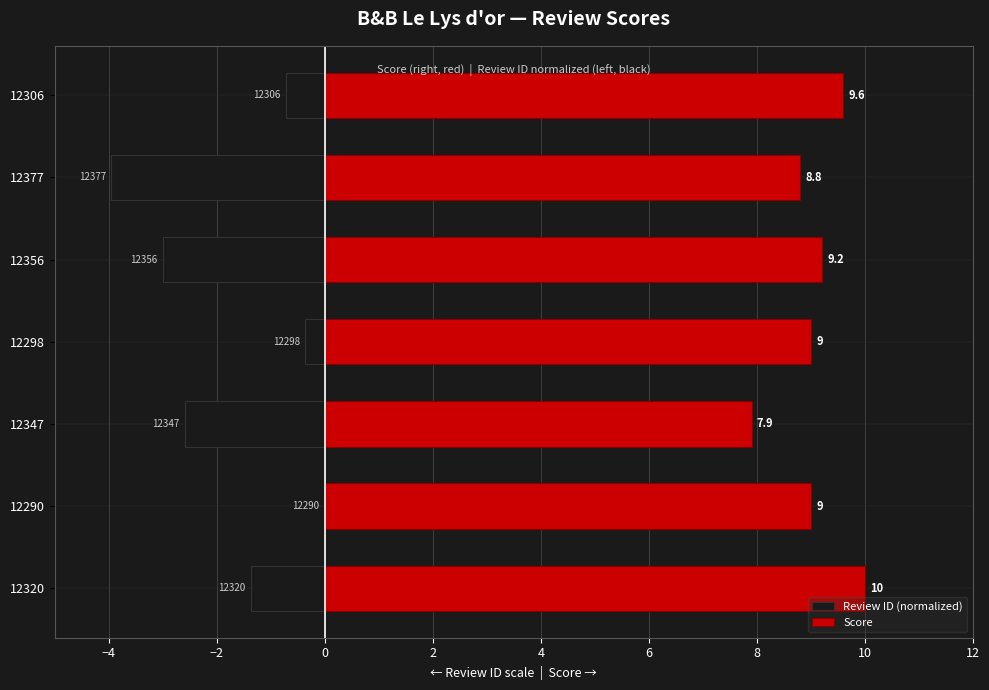

What is the difference between the Score values at 12347 and 12377?

0.9